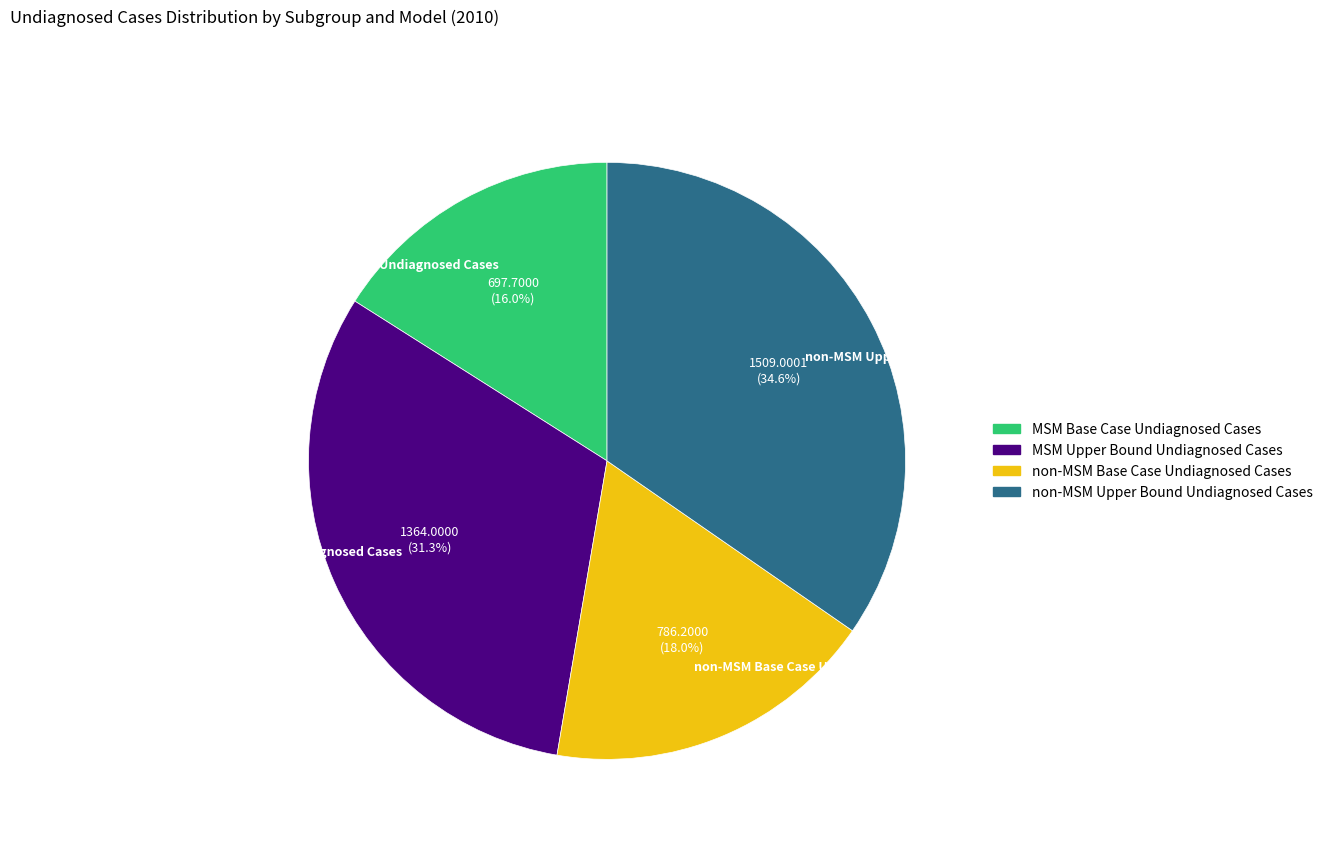

To the nearest percent, what portion does non-MSM Base Case Undiagnosed Cases represent?

18%